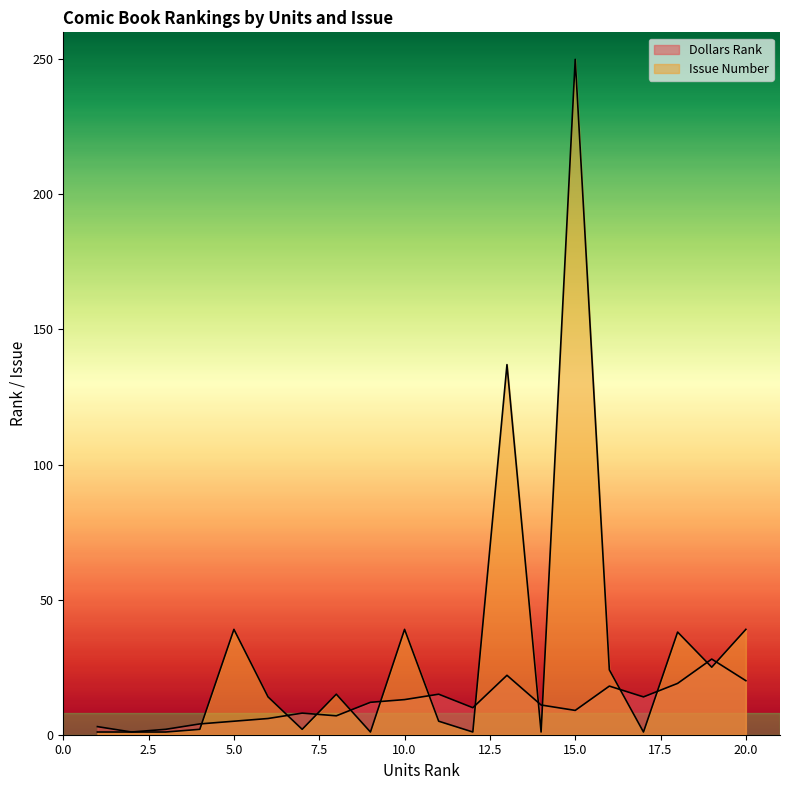

True or false: Issue Number has a value of 2 at 12.

False